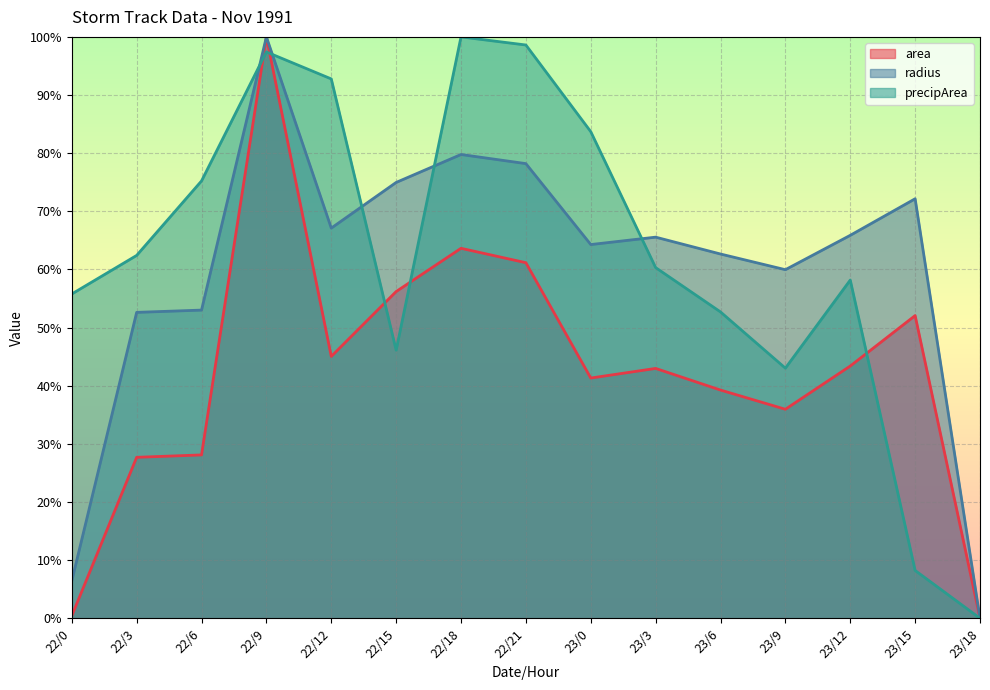

Which series has the largest range (max minus min)?

area